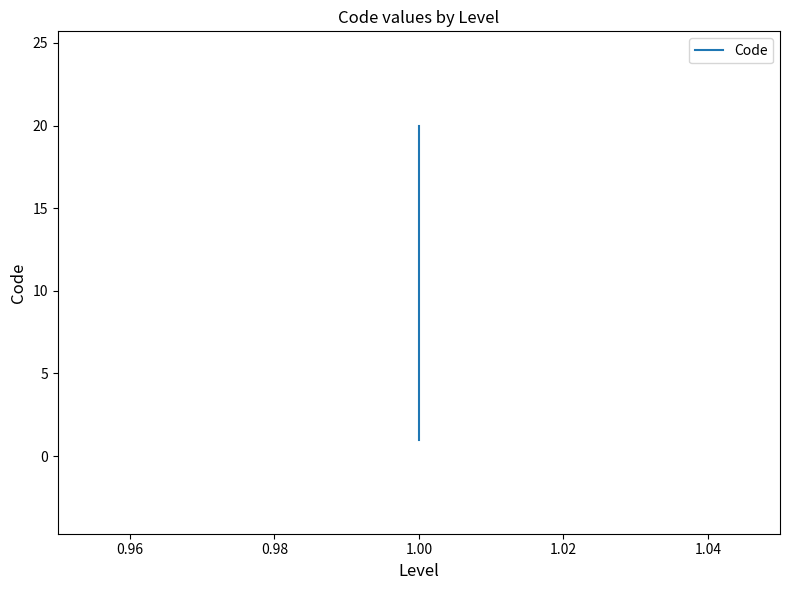

What is the minimum value shown in the chart?

1